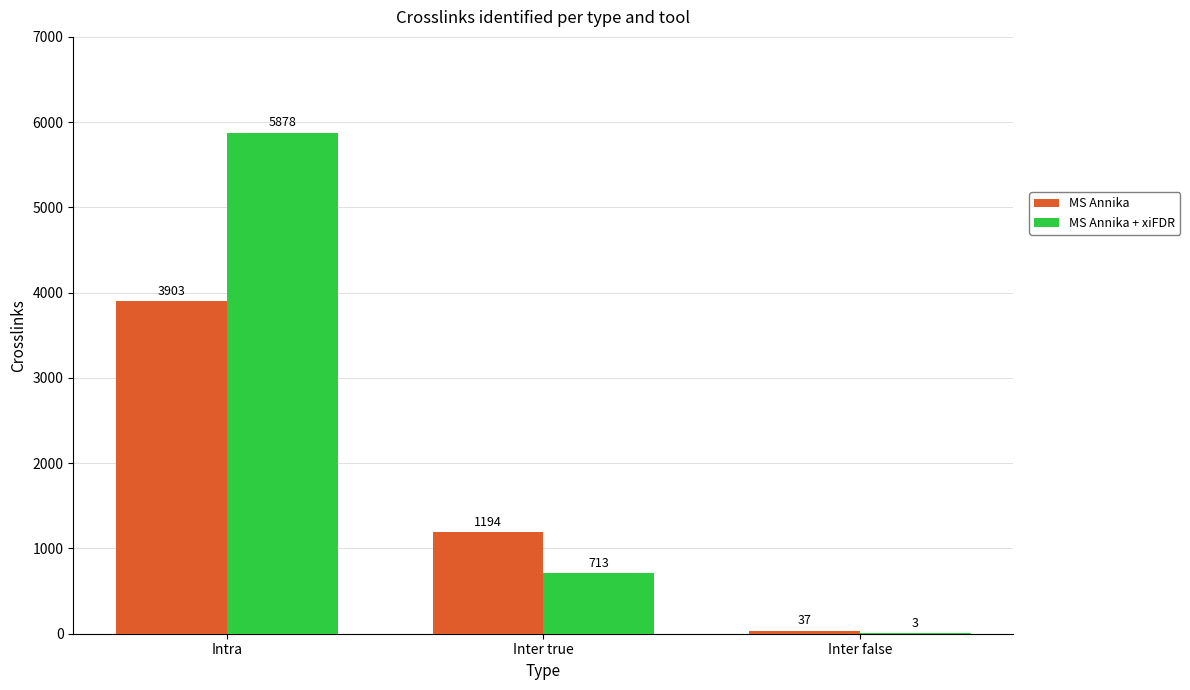

What is the sum of the MS Annika values at Inter false and Inter true?

1231